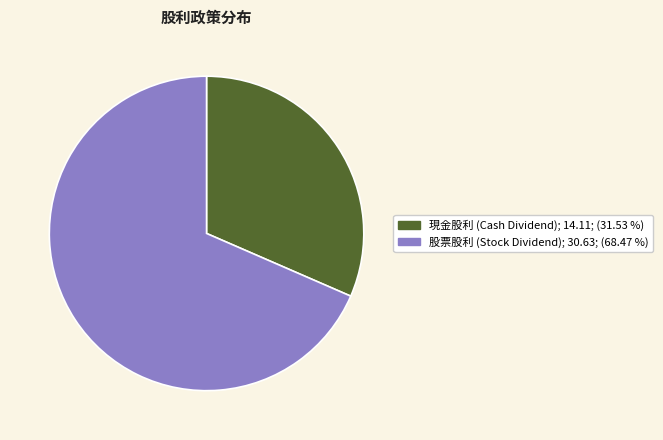

Does any single category account for the majority?

Yes